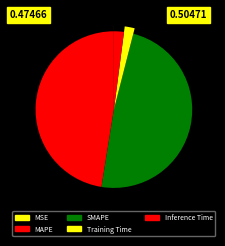

Which category has the biggest portion of the pie?

SMAPE